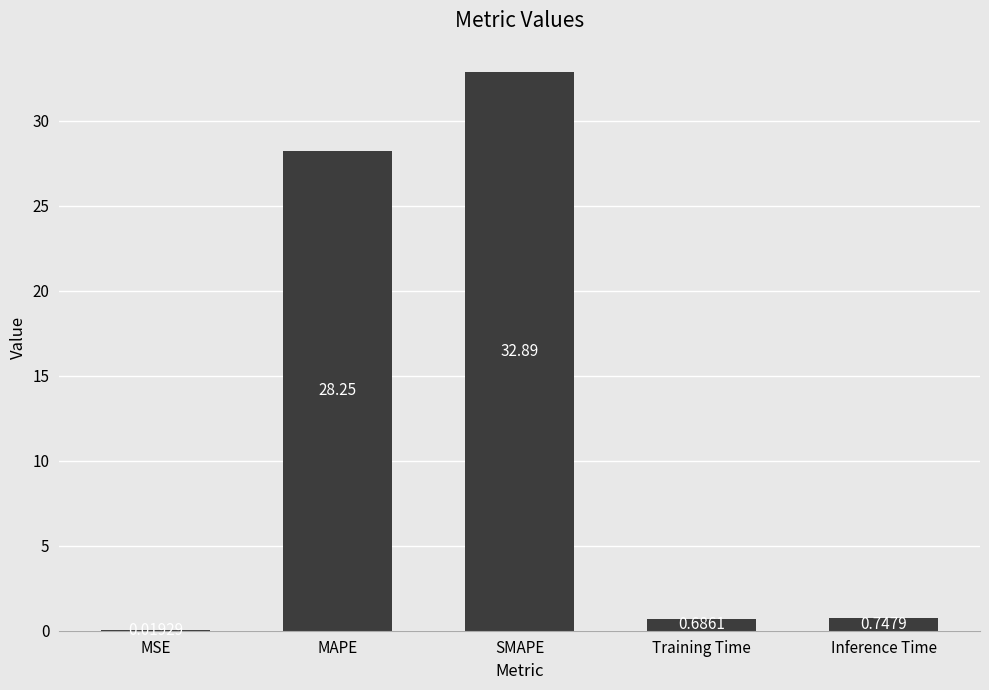

What is the sum of the values at MSE and Inference Time?

0.8